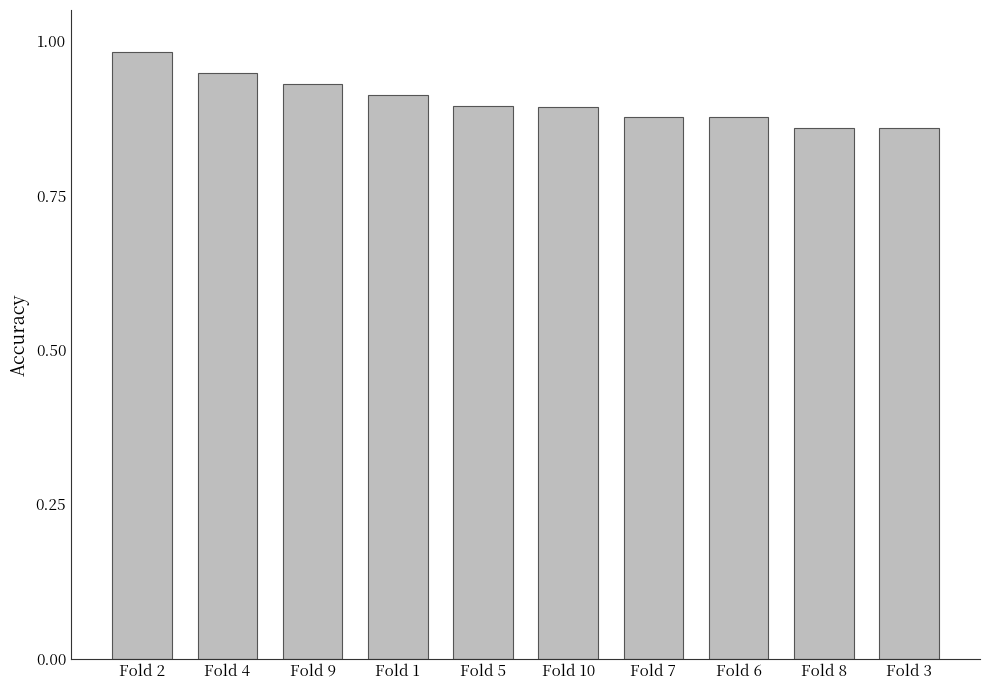

Which label corresponds to the largest value in the chart?

Fold 2